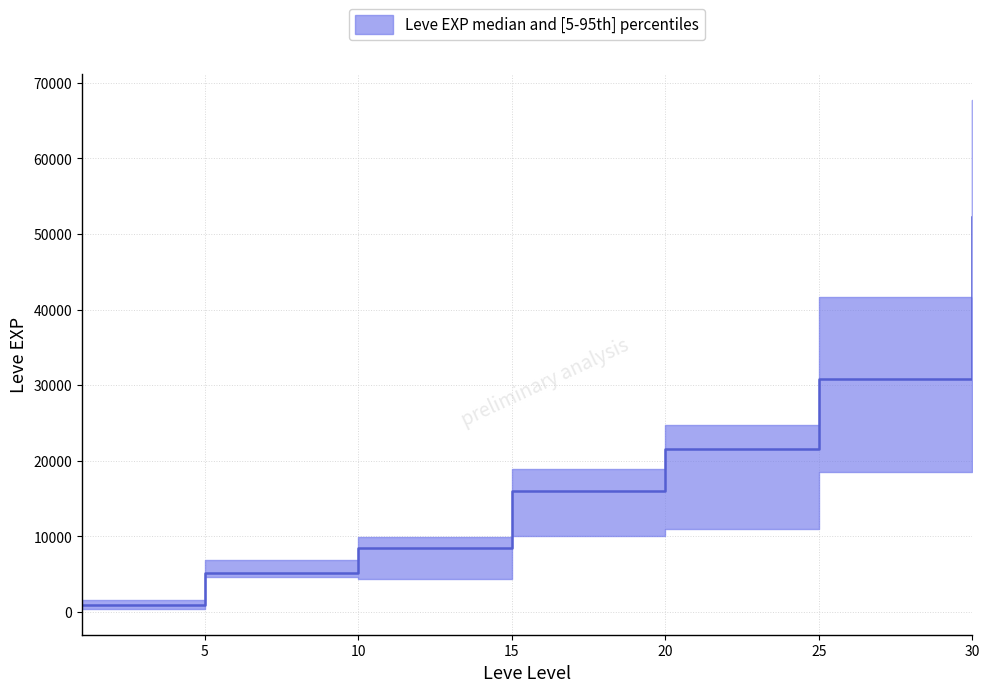

What is the spread (max minus min) of values at 20?

13740